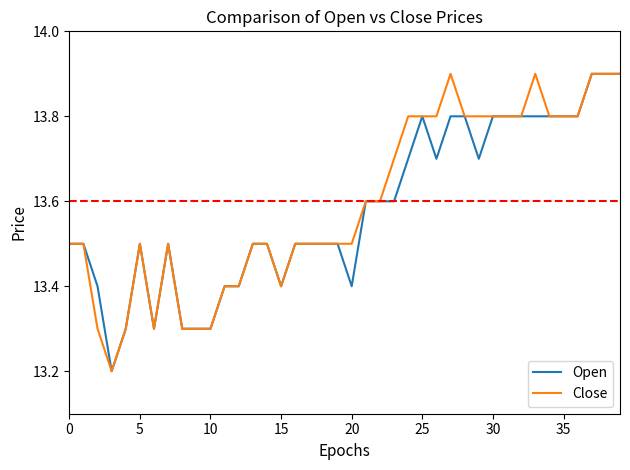

What is the greatest value displayed?

13.9